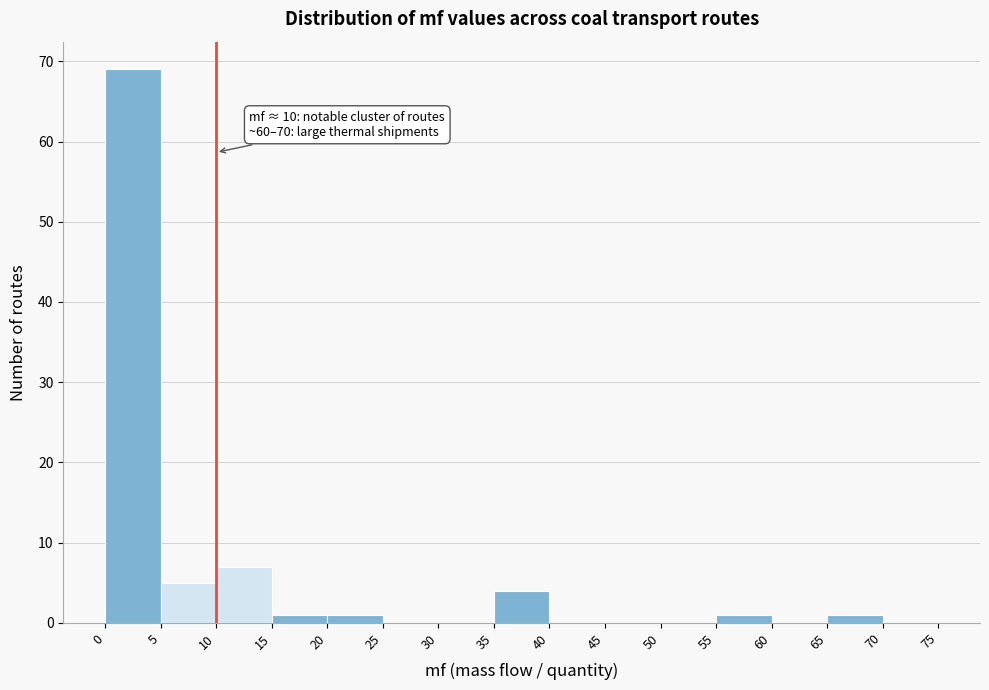

Which range on the x-axis has the tallest bar?

0 to 5